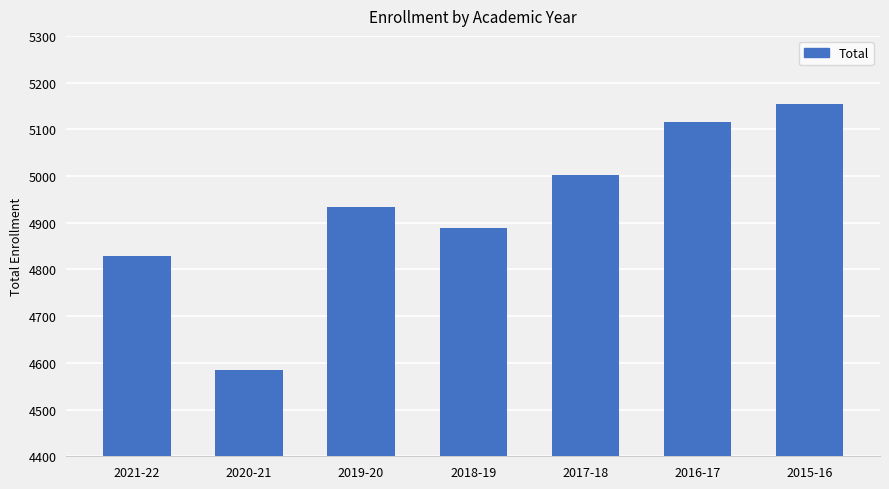

Between 2015-16 and 2021-22, which is larger?

2015-16